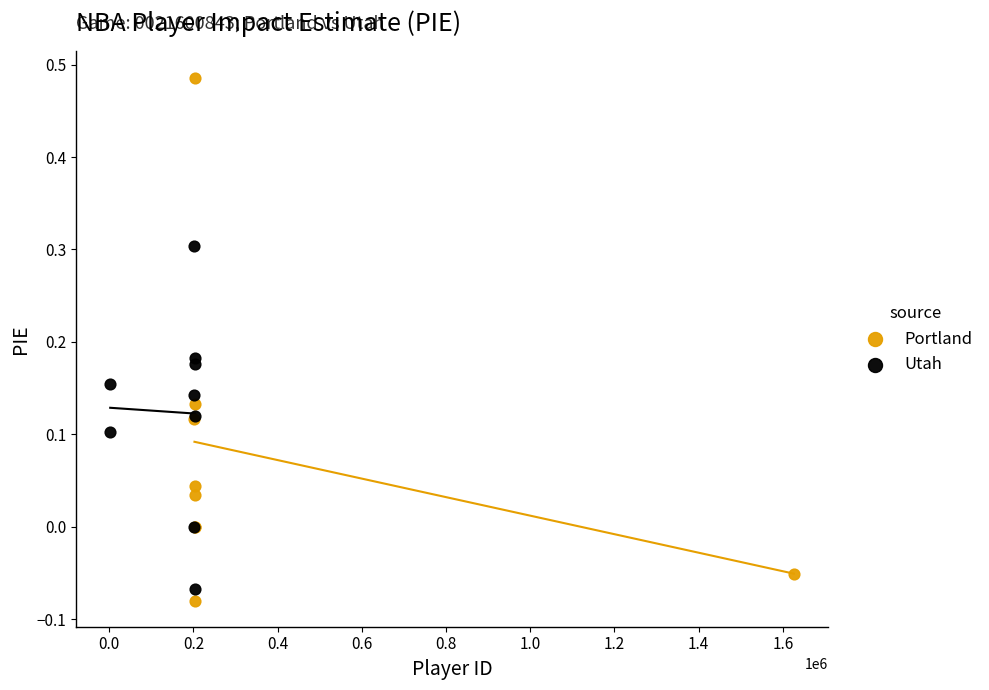

Which series reaches the maximum Y coordinate?

Portland